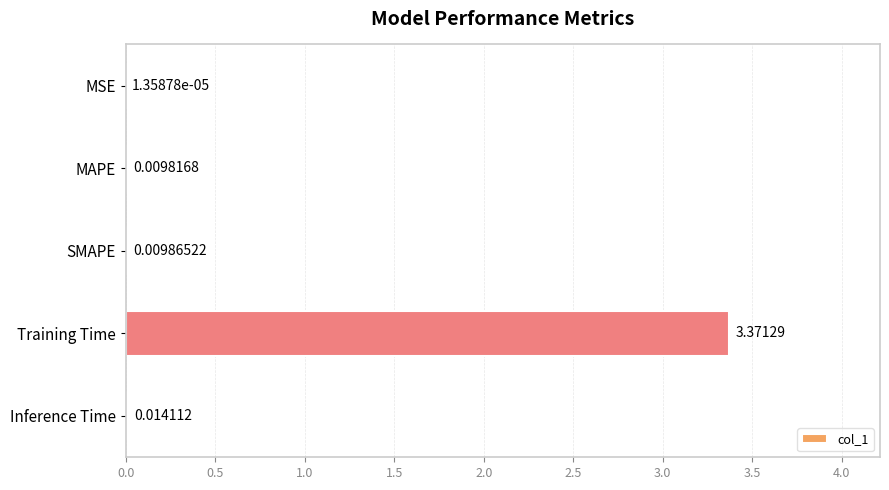

Which has a higher value, MSE or Training Time?

Training Time